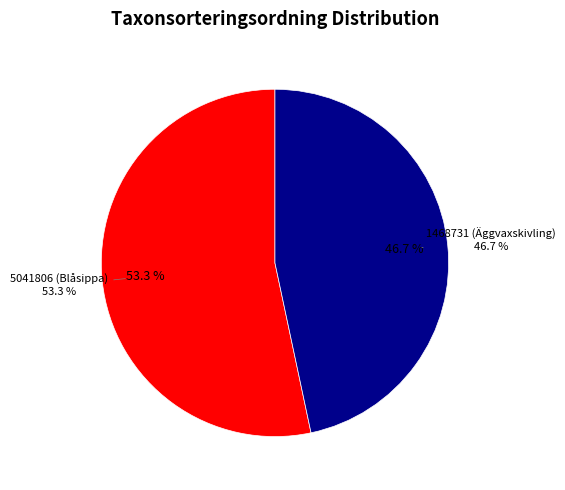

How many segments does this pie chart have?

2